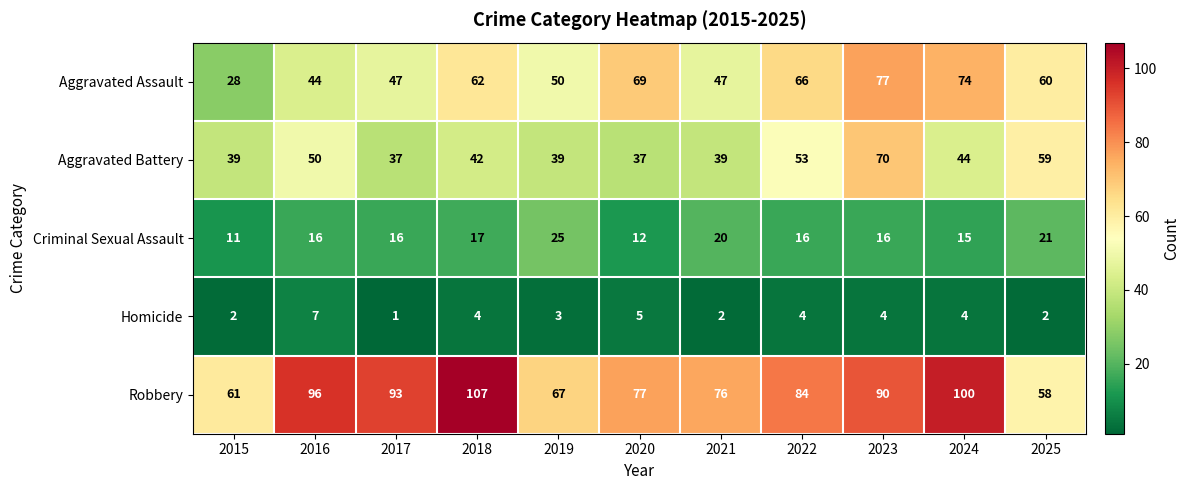

Rank the series by their maximum value, from lowest to highest.

Homicide, Criminal Sexual Assault, Aggravated Battery, Aggravated Assault, Robbery